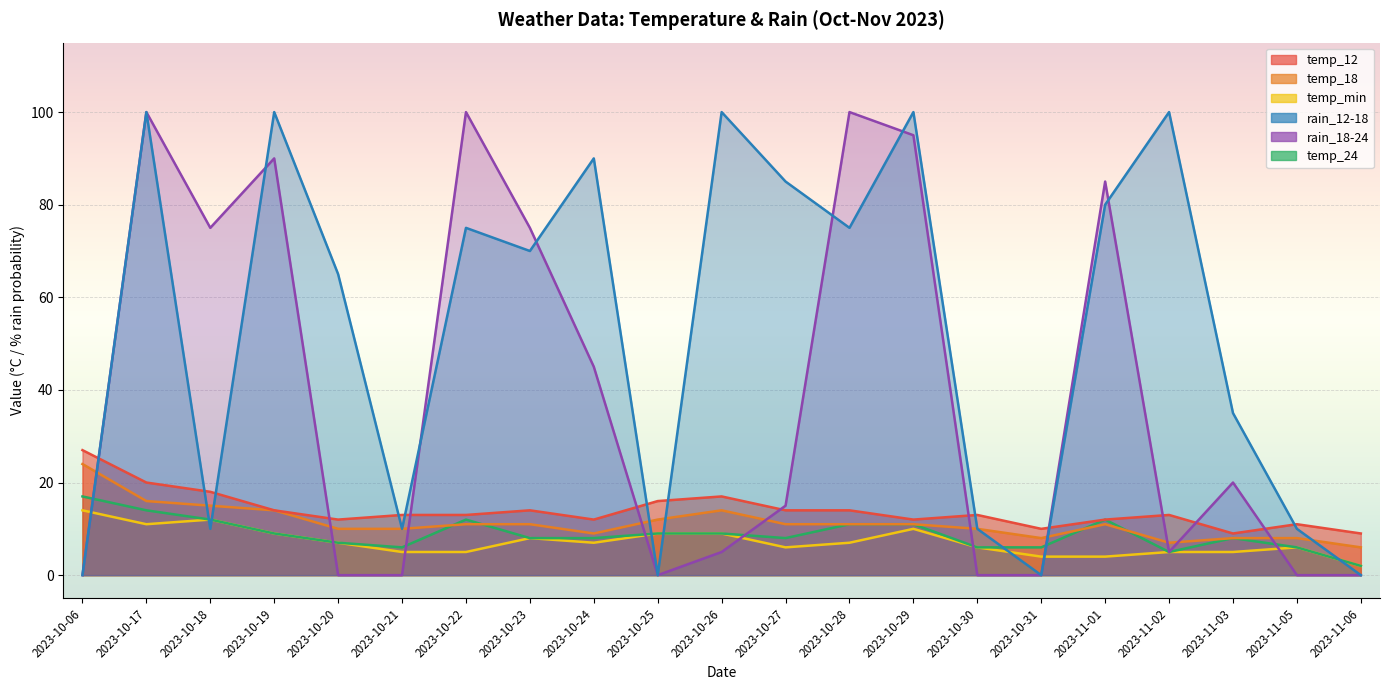

Which series ends up on top after the final intersection of rain_12-18 and temp_min?

temp_min